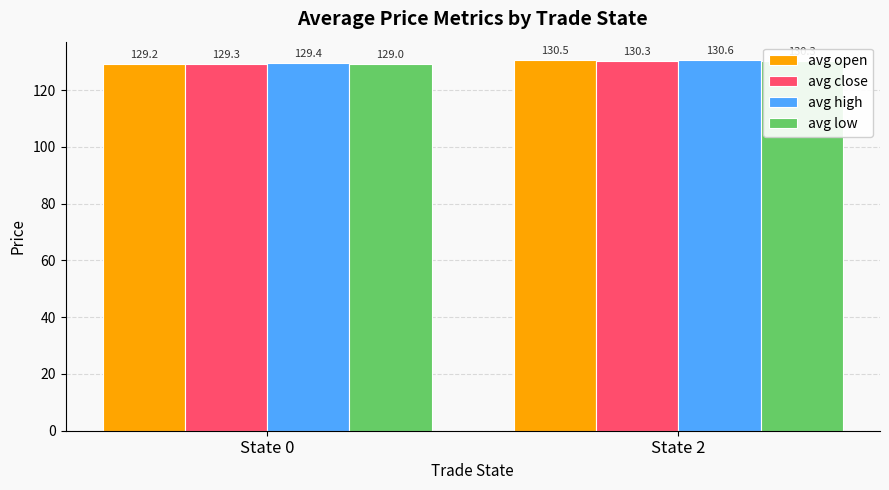

The value of avg close at State 0 is 221.6. True or false?

False